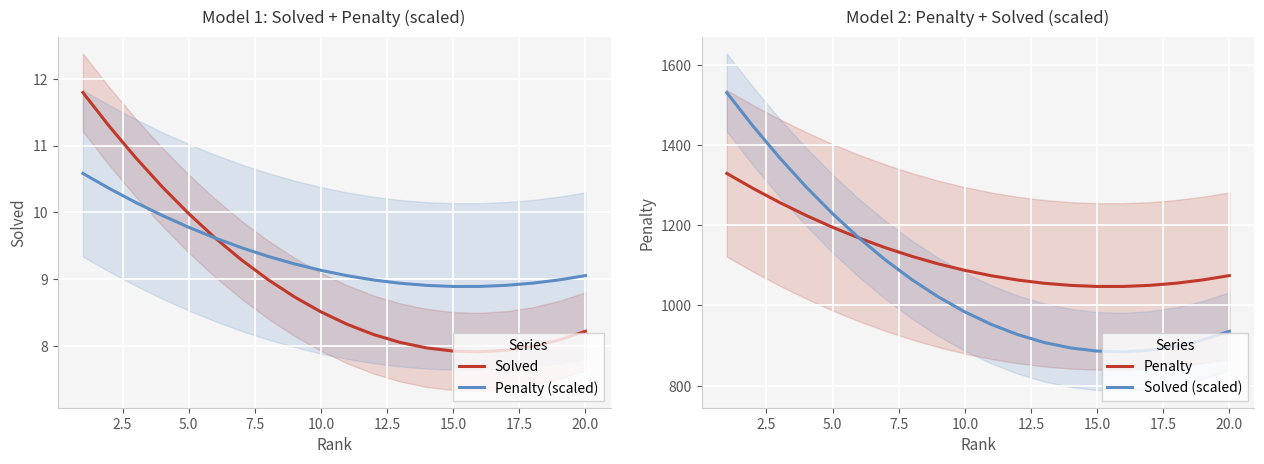

Is the value of Solved (scaled) at 15.0 greater than the value of Penalty at 5.0?

No